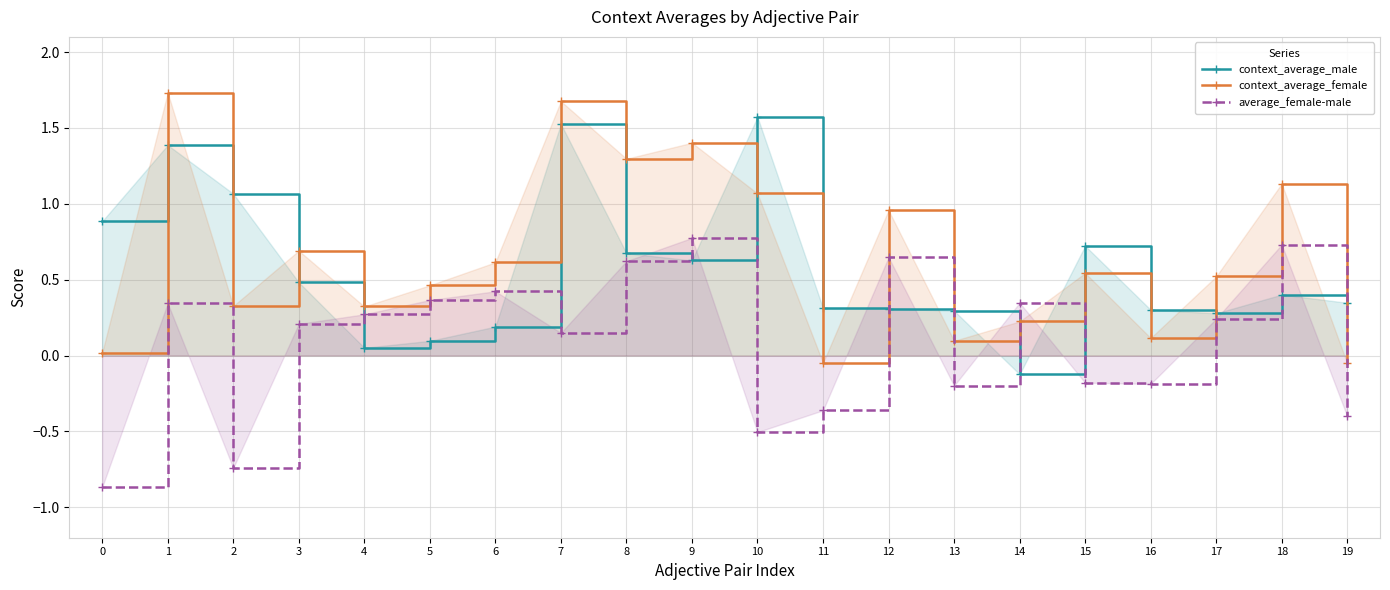

Reading left to right, extract all data points from this chart.

context_average_male: 0.9	1.4	1.1	0.5	0.1	0.1	0.2	1.5	0.7	0.6	1.6	0.3	0.3	0.3	-0.1	0.7	0.3	0.3	0.4	0.3
context_average_female: 0.0	1.7	0.3	0.7	0.3	0.5	0.6	1.7	1.3	1.4	1.1	-0.0	1.0	0.1	0.2	0.5	0.1	0.5	1.1	-0.1
average_female-male: -0.9	0.3	-0.7	0.2	0.3	0.4	0.4	0.2	0.6	0.8	-0.5	-0.4	0.6	-0.2	0.3	-0.2	-0.2	0.2	0.7	-0.4